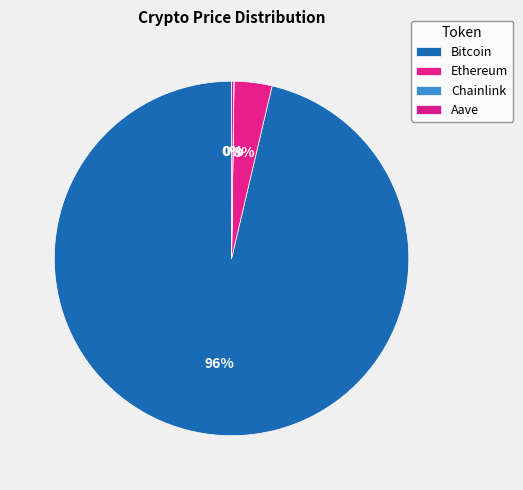

True or false: Bitcoin accounts for 96% of the total.

True